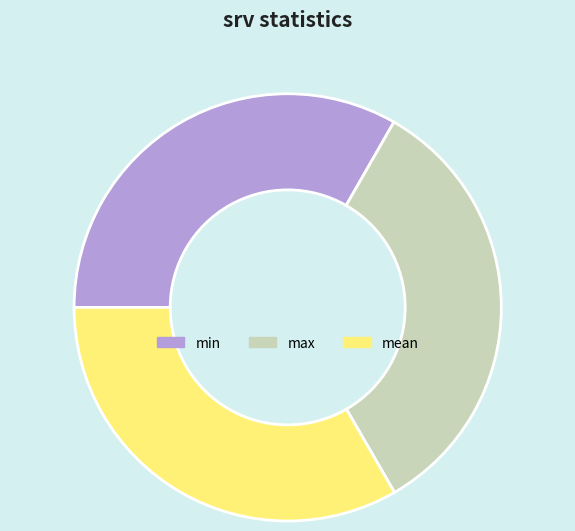

Is the sum of max and mean greater than half?

Yes